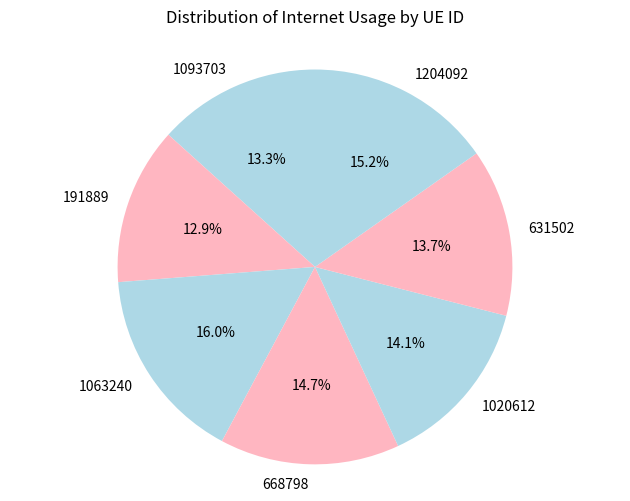

To the nearest percent, what is the average slice percentage?

14%